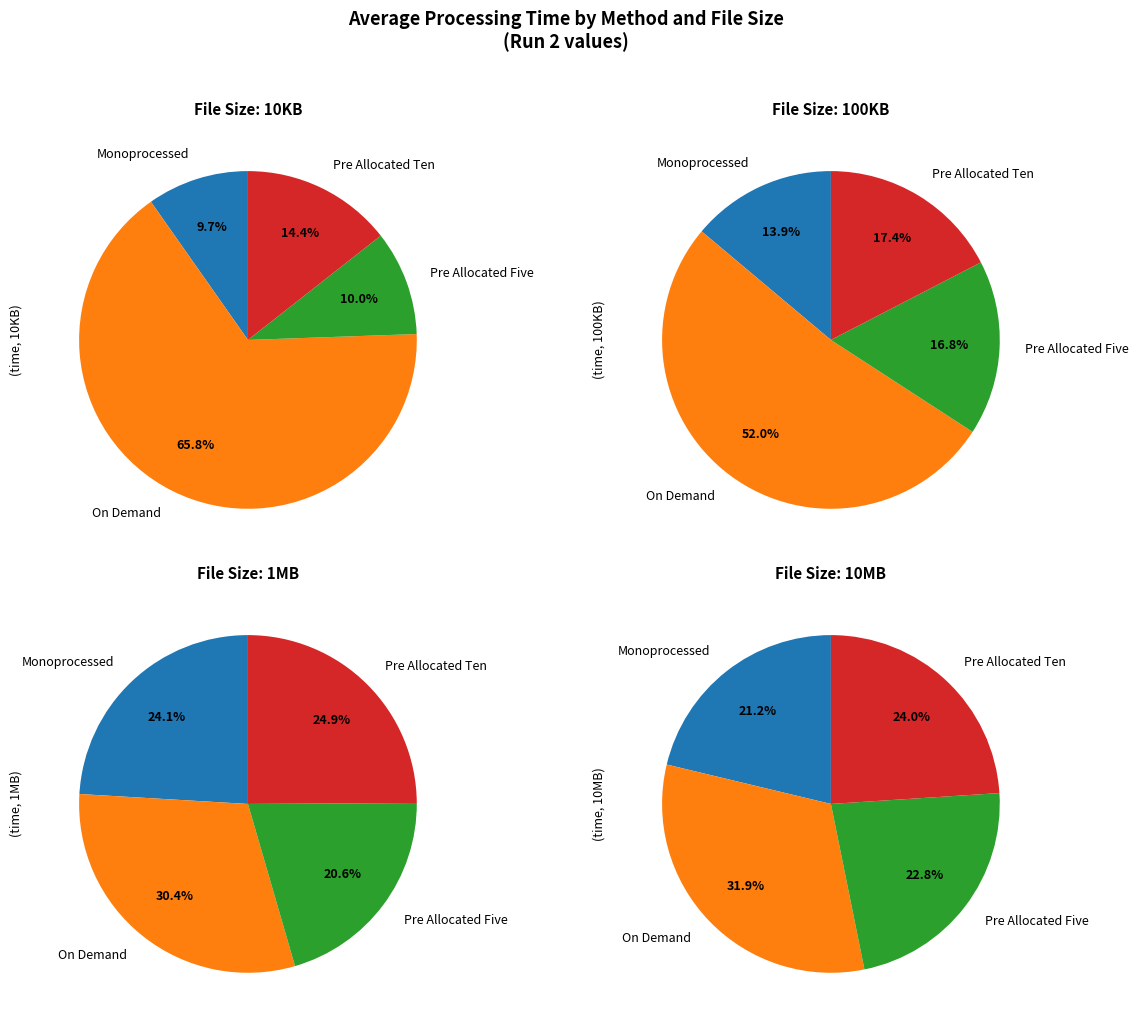

To the nearest percent, what portion does Pre Allocated Ten represent?

14%